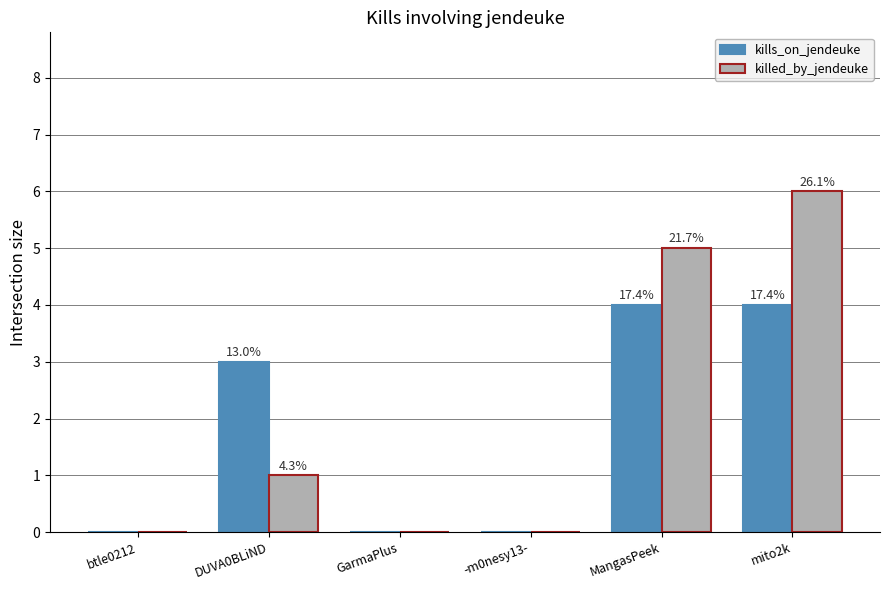

At mito2k, list the series in order from largest to smallest.

killed_by_jendeuke, kills_on_jendeuke